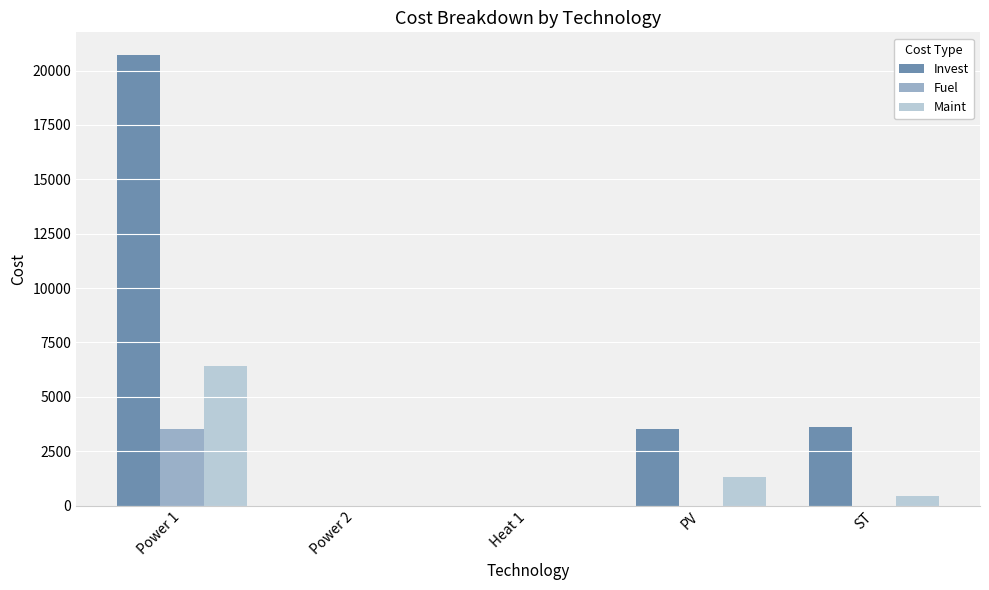

Reading left to right, what are all the values shown in this chart?

Invest: 20720.7	0.0	0.0	3514.6	3610.9
Fuel: 3542.5	0.0	0.0	0.0	0.0
Maint: 6400.0	0.0	0.0	1314.0	450.0